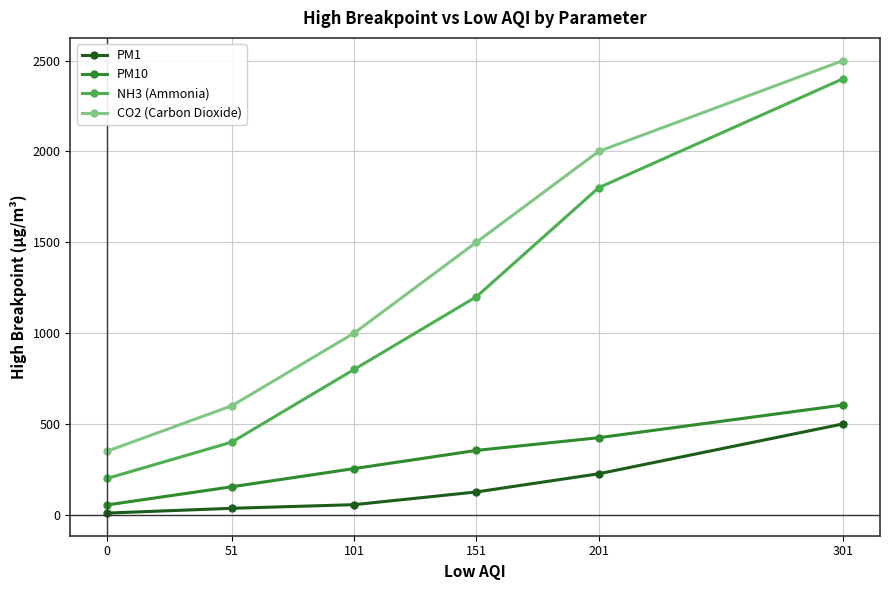

Rank the categories by PM10 value from highest to lowest.

301, 201, 151, 101, 51, 0